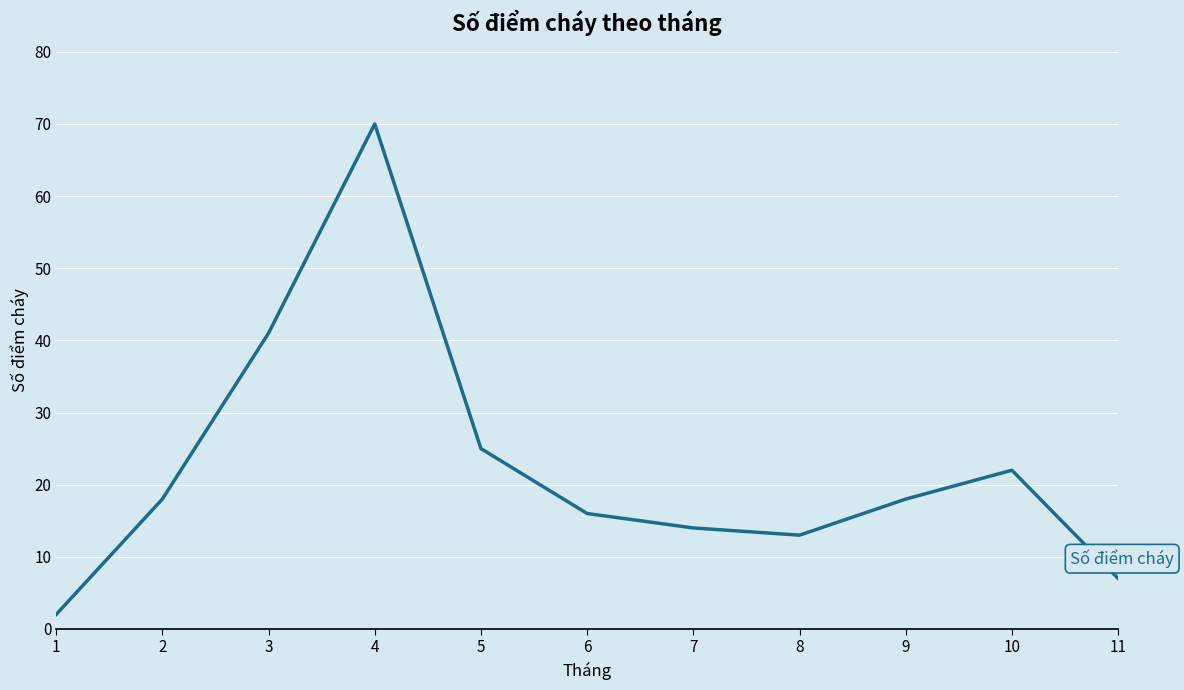

What is the ratio of the value at 4 to the value at 7?

5.0